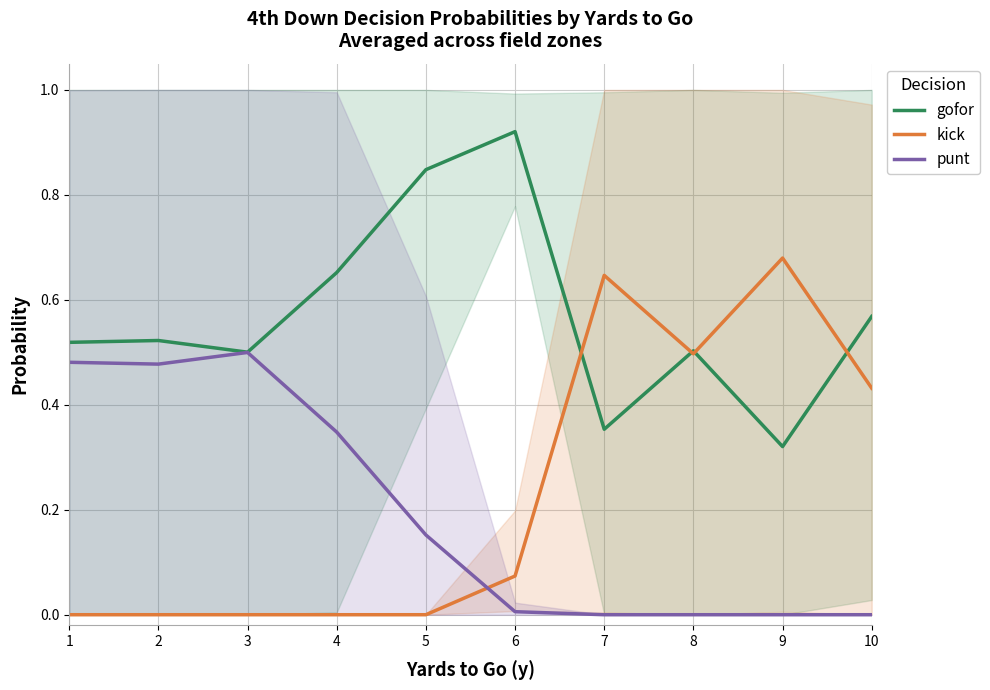

How many interior local valleys does the kick series have?

1